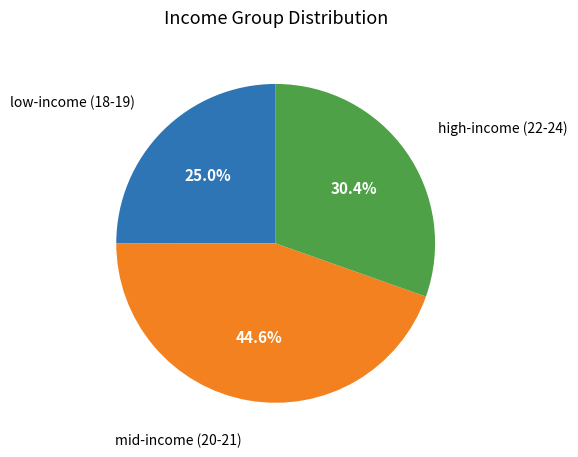

Does any single category account for the majority?

No